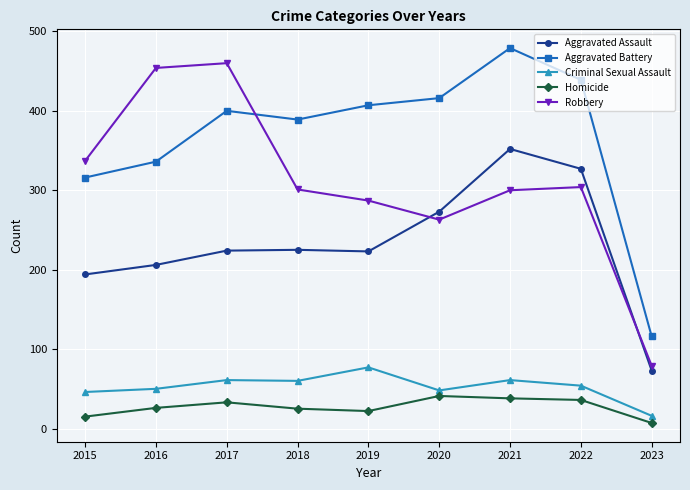

Read the Homicide value at 2017.

33